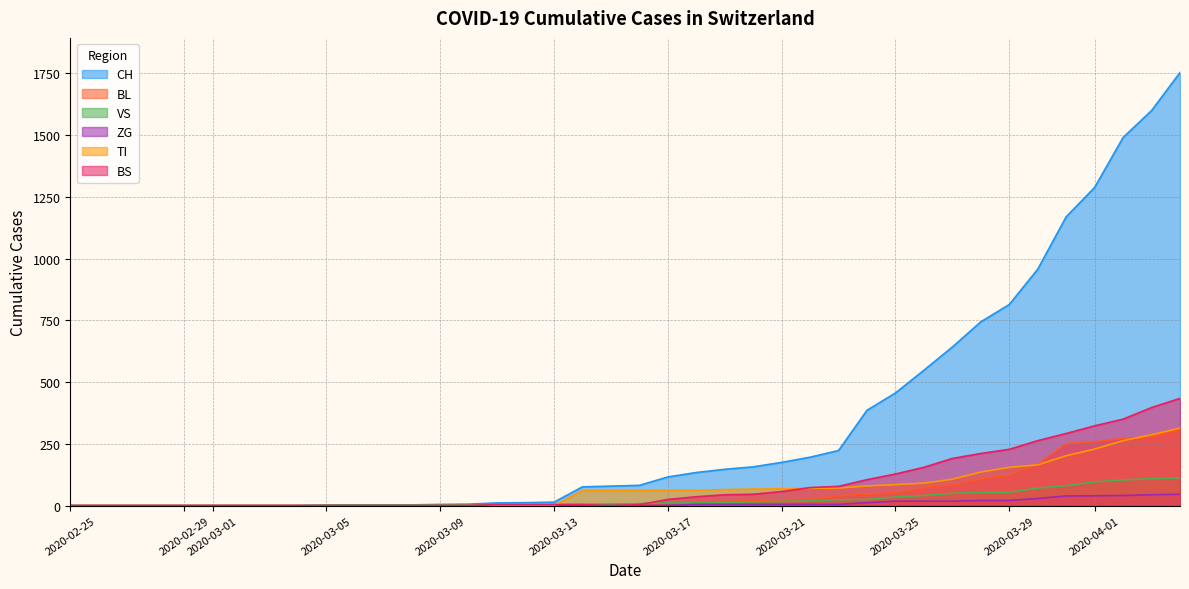

What is the maximum value shown in the chart?

1753